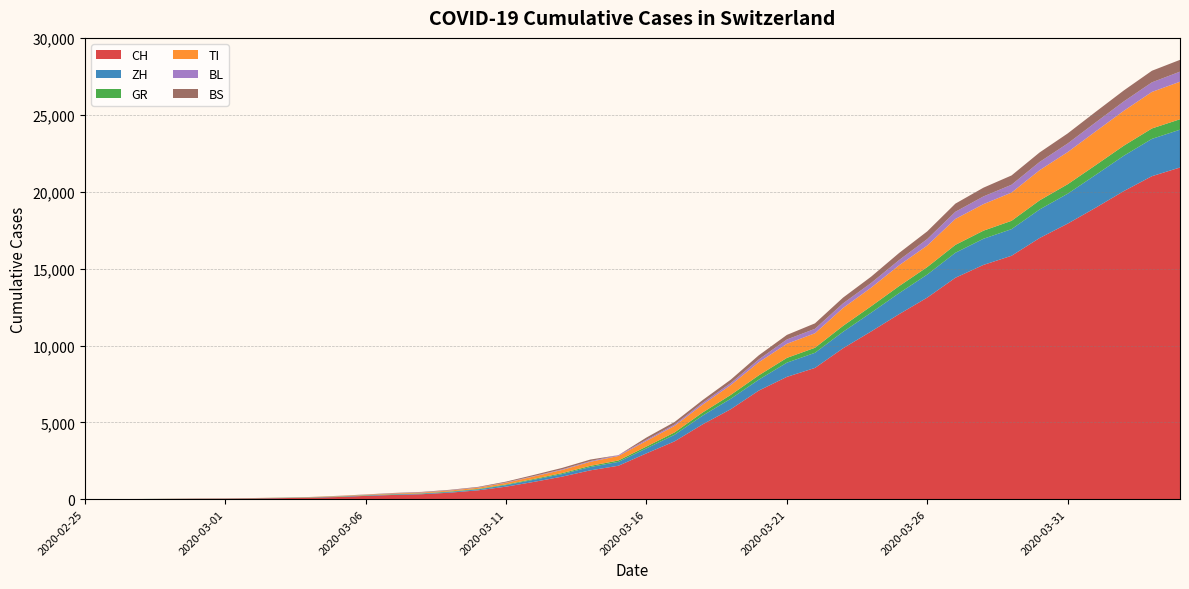

Reading right to left, what are all the values shown in this chart?

CH: 21585	21020	20052	18972	17933	16996	15840	15246	14409	13120	12045	10915	9820	8542	7959	7067	5854	4870	3763	2983	2175	1876	1469	1128	814	575	424	323	276	214	140	96	69	49	35	29	19	8	4	0
ZH: 2461	2428	2300	2136	1947	1859	1733	1701	1627	1500	1368	1221	1073	984	925	711	679	568	429	326	250	218	163	140	101	62	49	40	34	29	23	15	13	10	7	6	2	2	0	0
GR: 680	678	655	635	617	591	542	527	513	487	458	419	386	327	311	283	252	204	152	118	93	73	65	53	44	32	28	19	18	16	15	13	10	9	6	6	6	2	2	0
TI: 2442	2377	2271	2195	2091	1962	1837	1727	1688	1401	1354	1209	1162	945	916	849	638	511	426	368	293	265	206	163	108	75	61	49	41	28	25	13	8	4	2	2	1	1	1	0
BL: 656	625	610	588	561	539	511	502	466	422	341	306	302	289	282	184	134	116	89	76	54	47	42	26	26	22	20	19	15	6	6	2	2	2	2	2	1	0	0	0
BS: 767	754	714	687	653	617	605	569	530	501	462	410	374	356	297	270	220	181	164	143	0	100	92	73	49	33	28	24	21	15	8	3	3	1	1	1	1	1	0	0